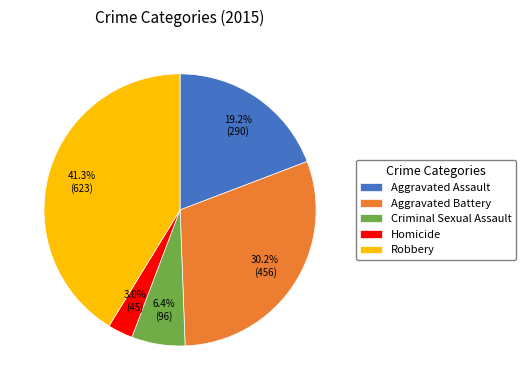

Is Homicide the majority of the pie?

No